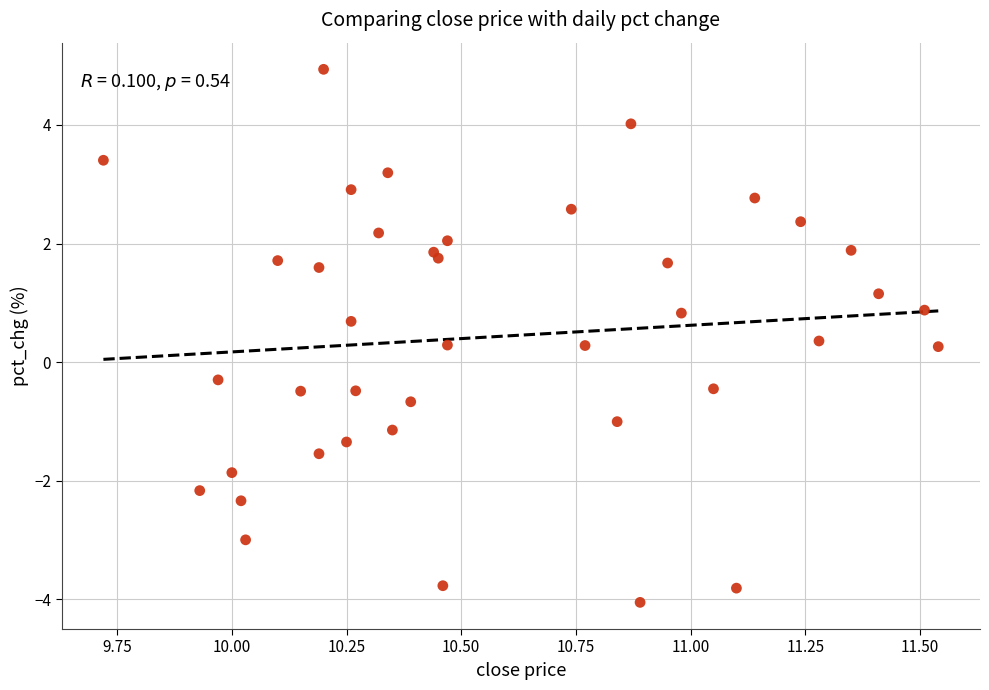

What is the range of X values (max minus min)?

1.8